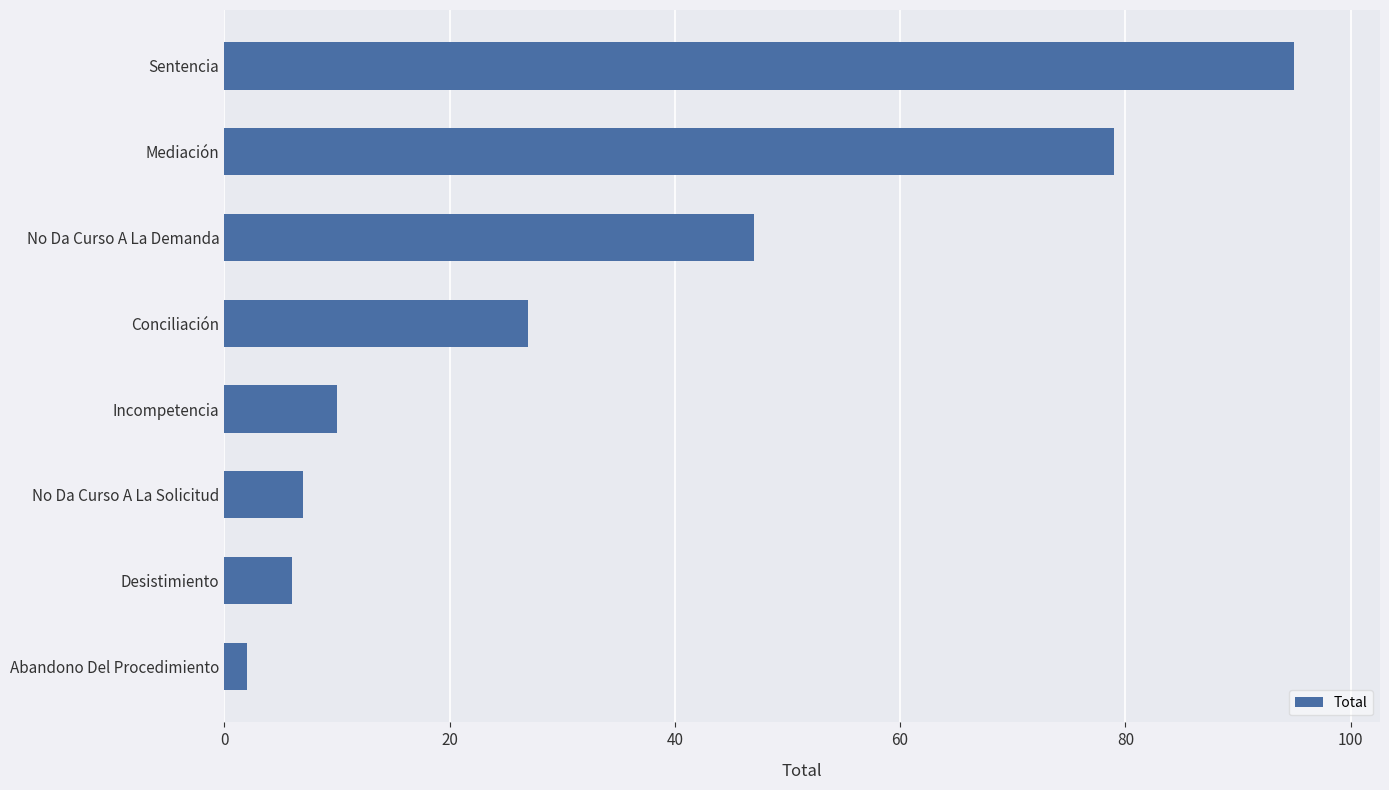

What is the label of the 3rd bar from the top?

No Da Curso A La Demanda